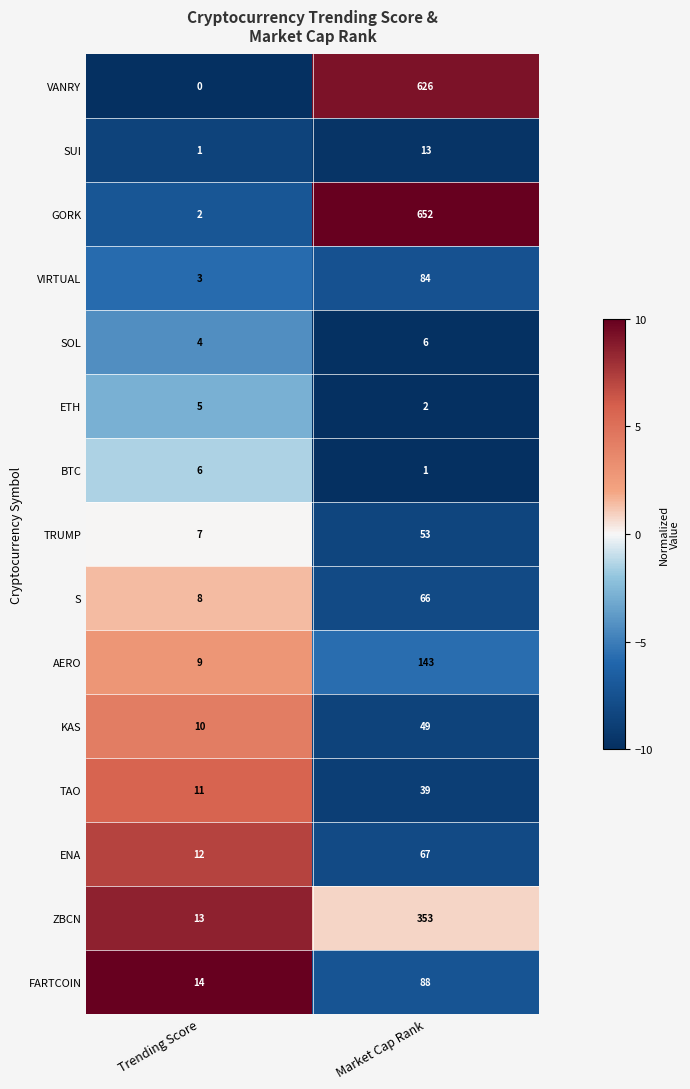

What is the average value of the SUI series?

7